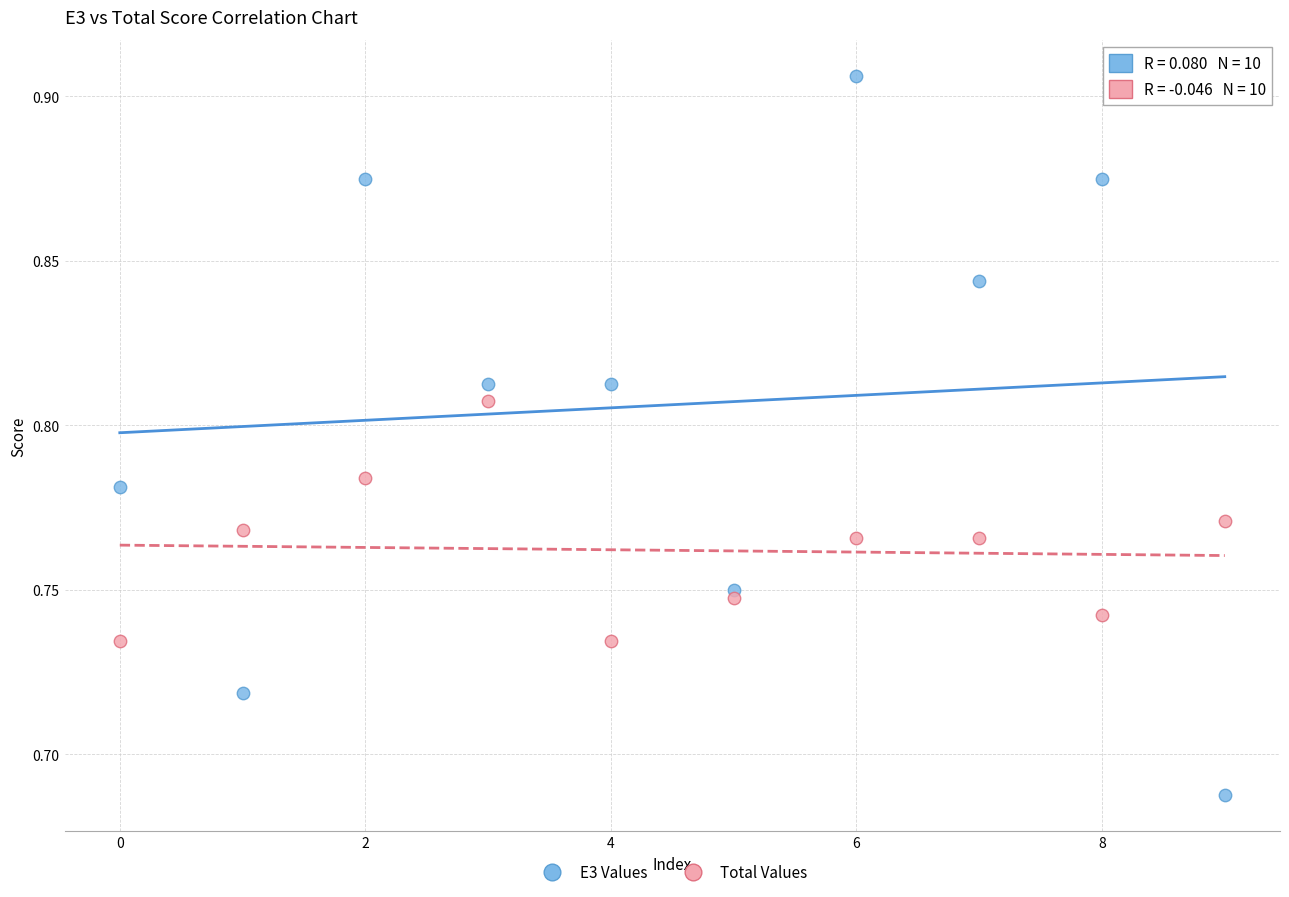

Which series reaches the maximum Y coordinate?

E3 Values